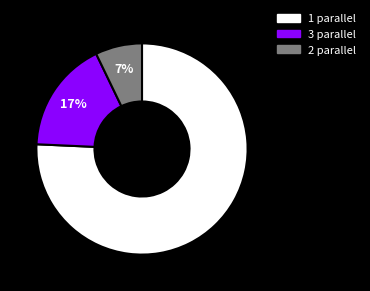

Which category has the biggest portion of the pie?

1 parallel